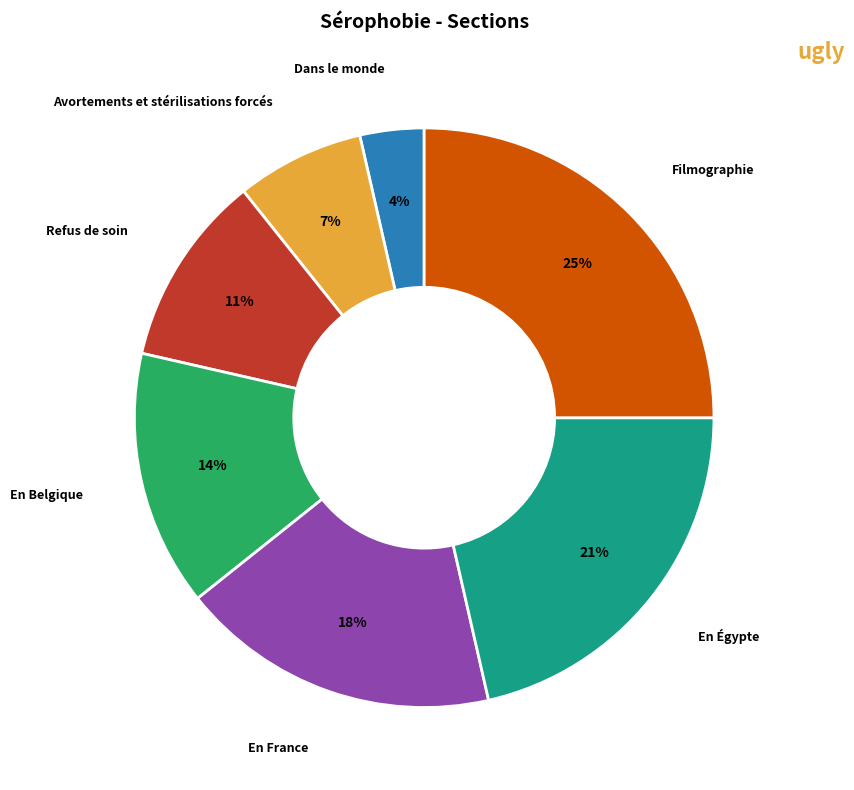

What is the ratio of the value at En Belgique to the value at Avortements et stérilisations forcés?

2.0